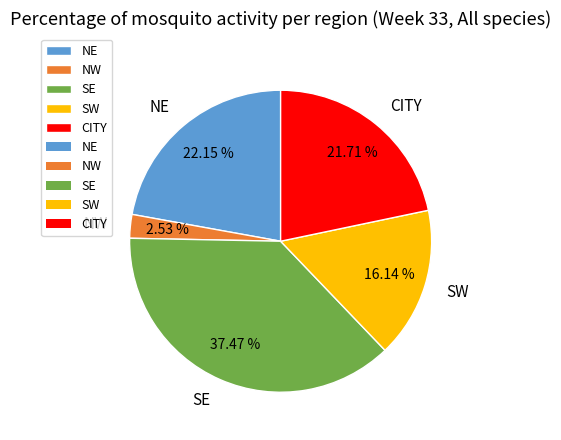

How many slices are in this pie chart?

5